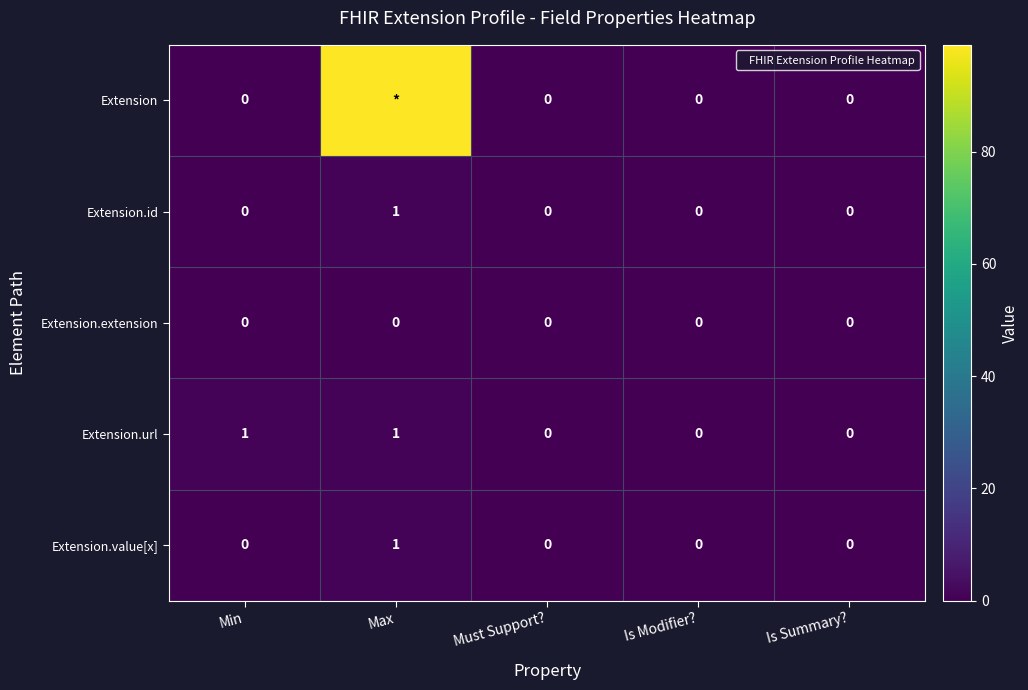

At Is Summary?, list the series in order from smallest to largest.

Extension, Extension.id, Extension.extension, Extension.url, Extension.value[x]